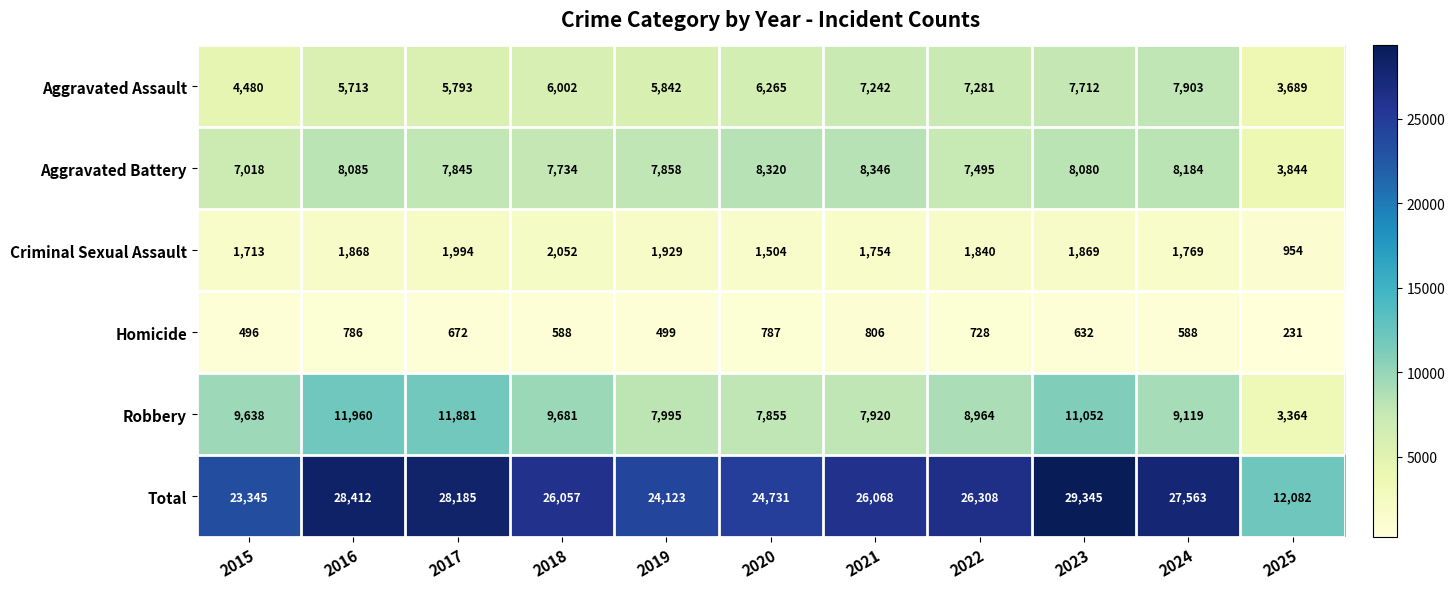

What is the approximate value of Aggravated Assault at 2025, to the nearest 50?

3700